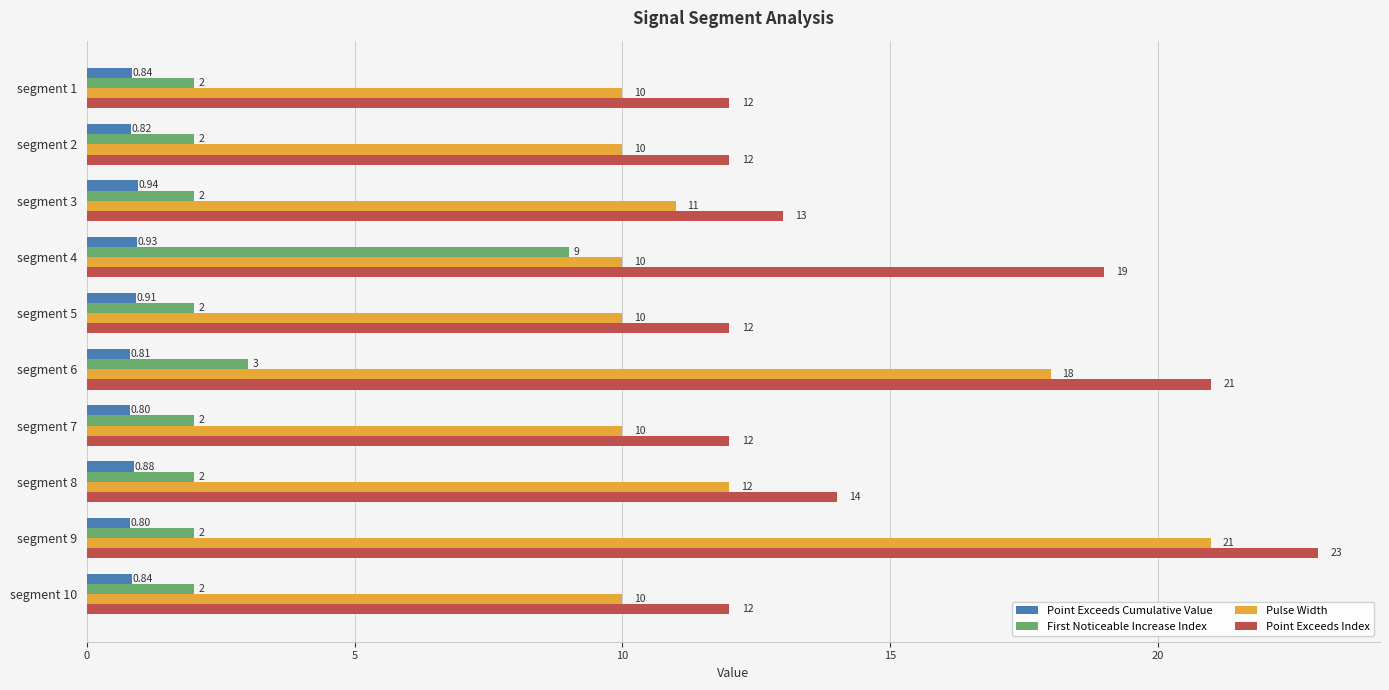

What is the difference between the Point Exceeds Index values at segment 6 and segment 4?

2.0